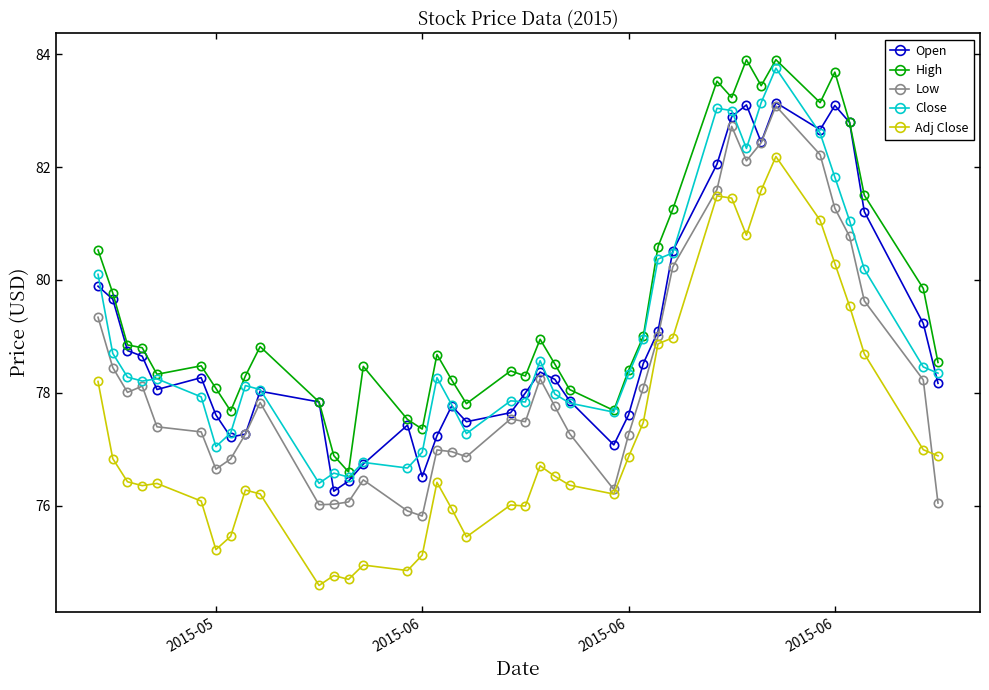

Which series has the largest total across all categories?

High